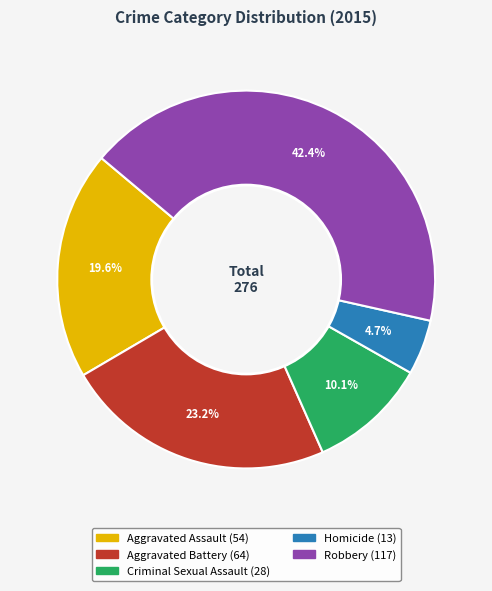

Is the sum of Homicide and Criminal Sexual Assault greater than half?

No